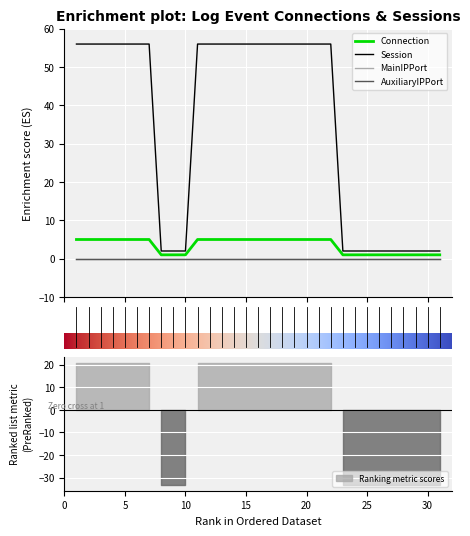

Between 21 and 7, which is larger?

21